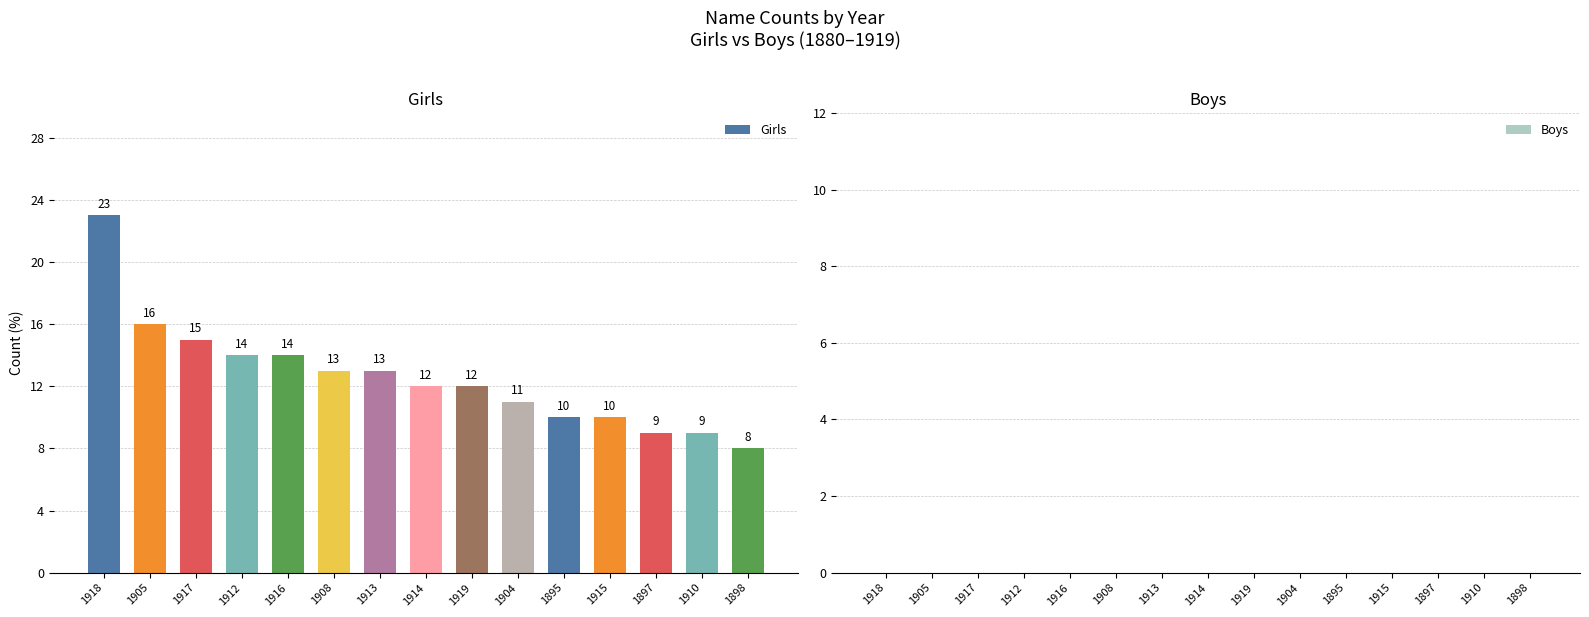

Does the chart contain any negative values?

No